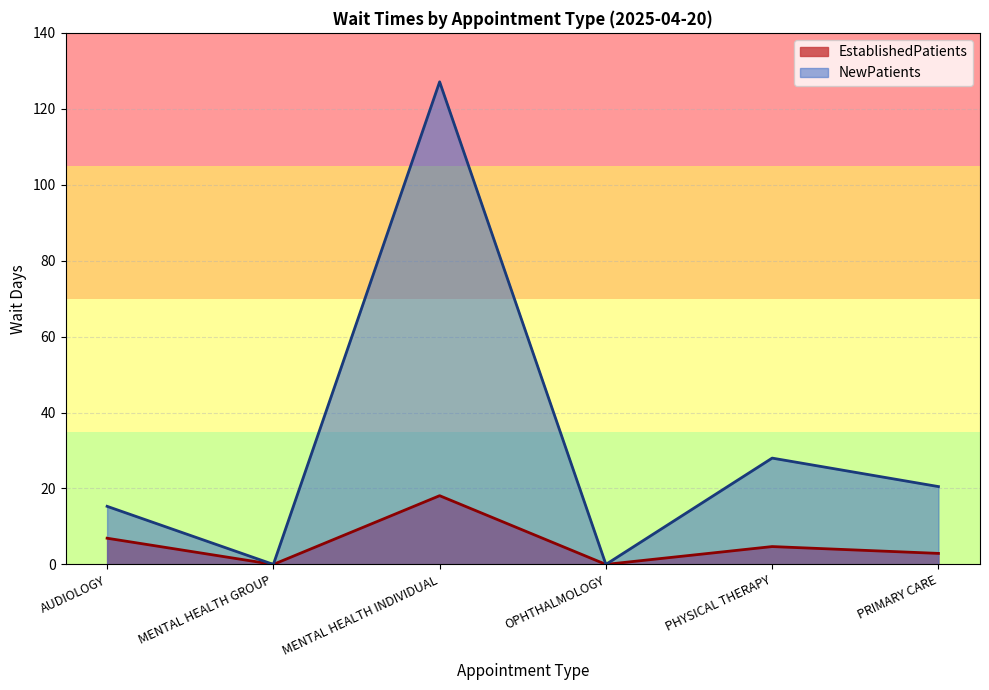

How many values in the NewPatients series are below 20?

3